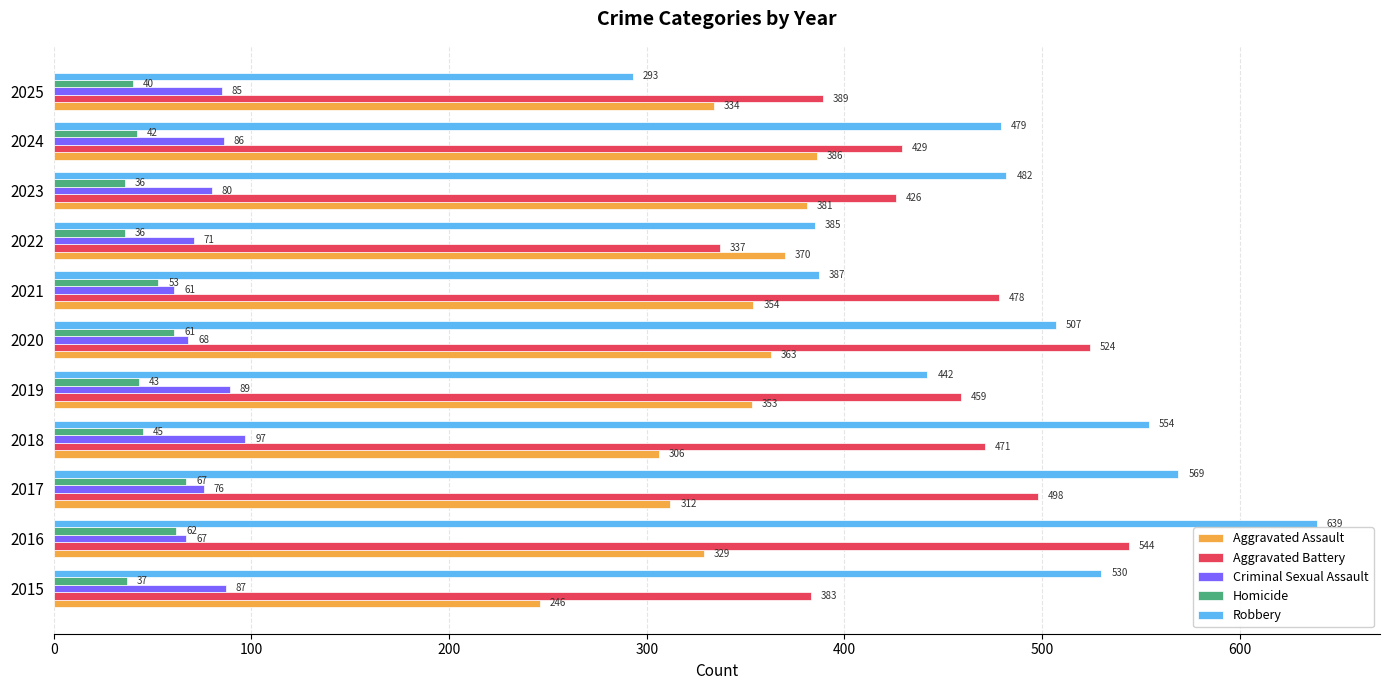

What is the greatest value displayed?

639